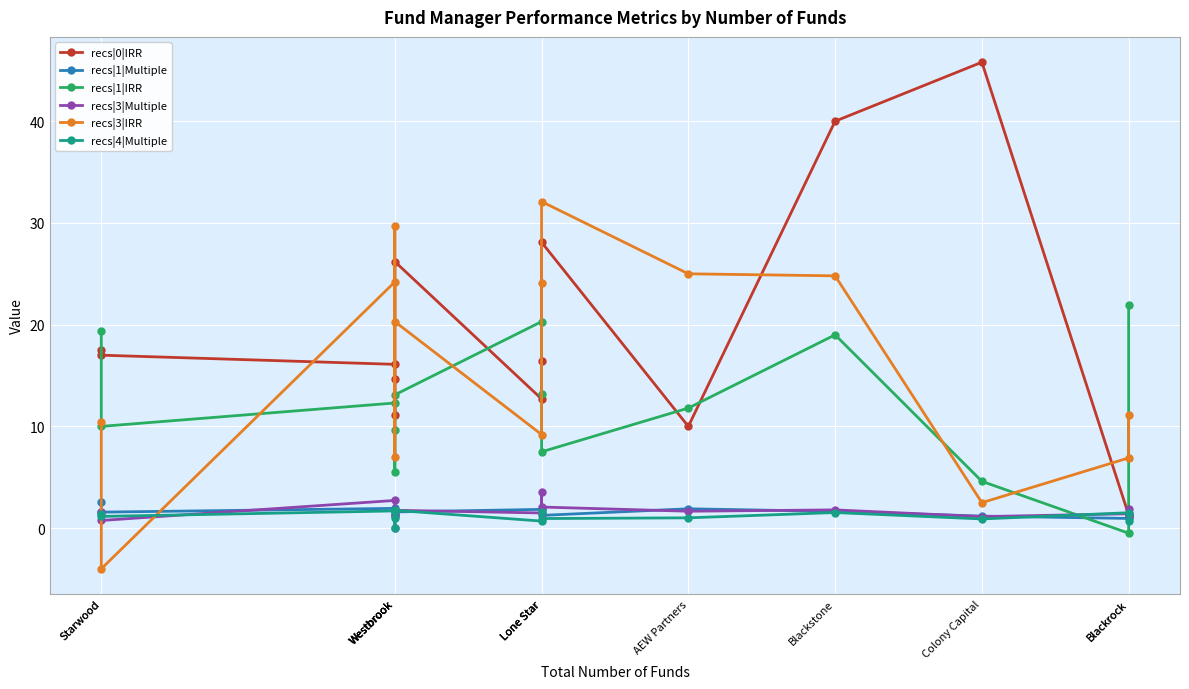

How many interior local peaks does the recs|1|IRR series have?

3